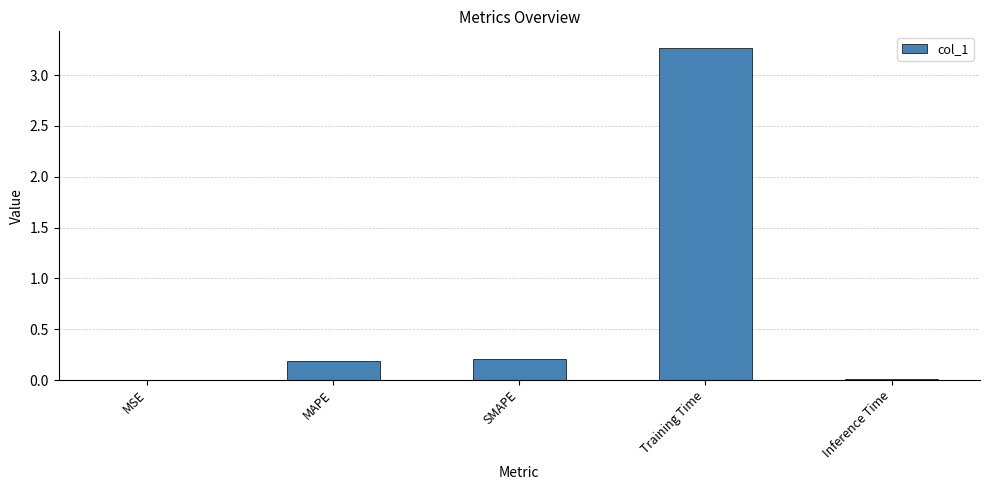

Which has a higher value, MSE or Training Time?

Training Time